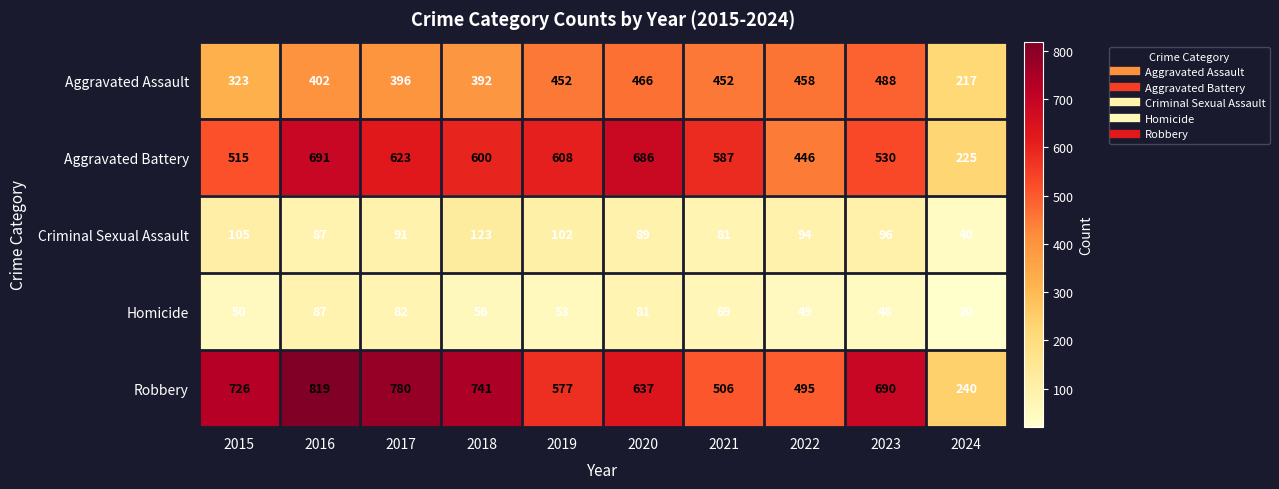

How many data points does each series have?

10